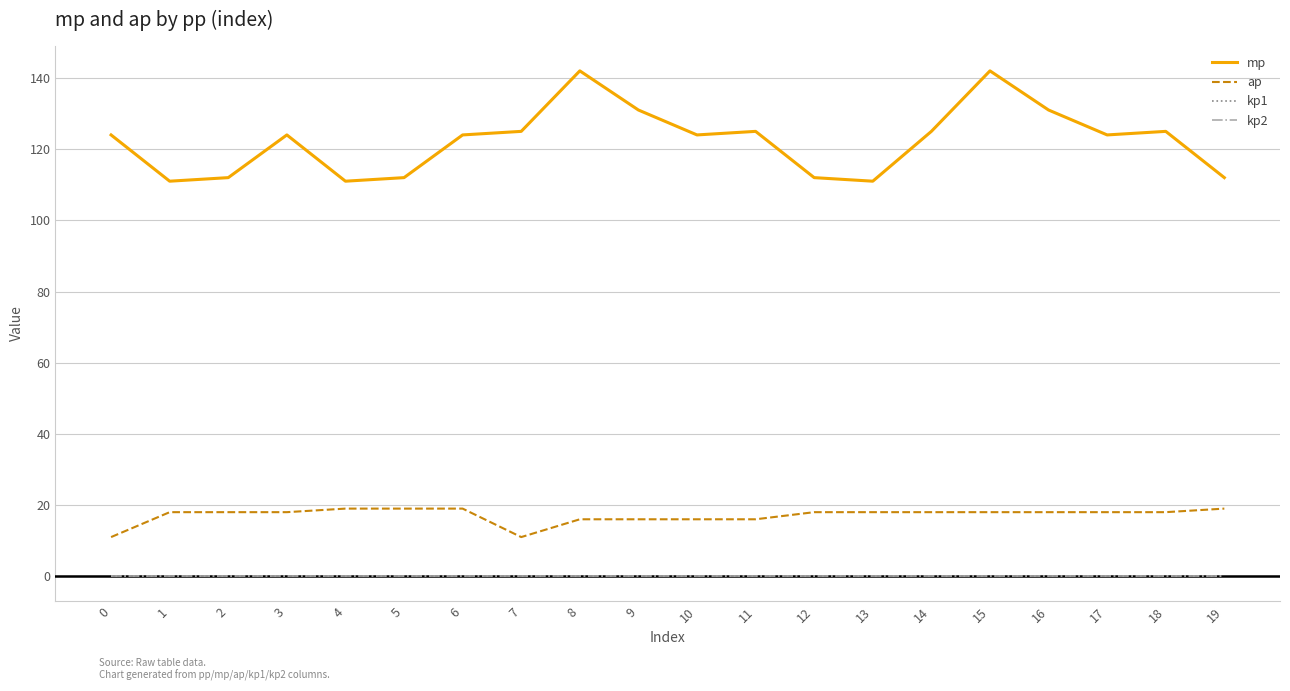

Between 5 and 16, which is larger?

16